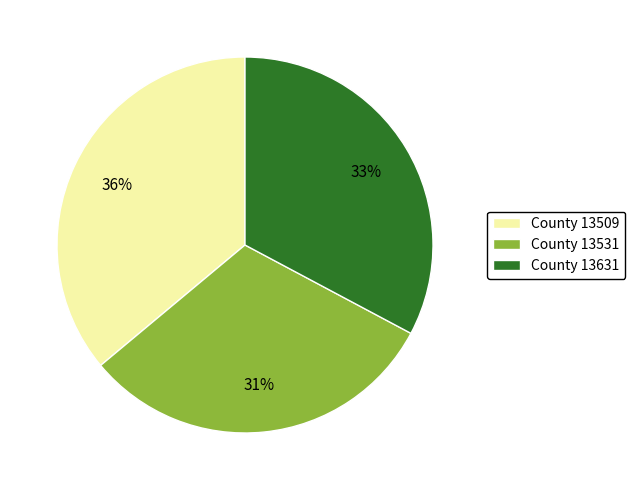

Is it true that County 13509 is 36% of the pie?

True